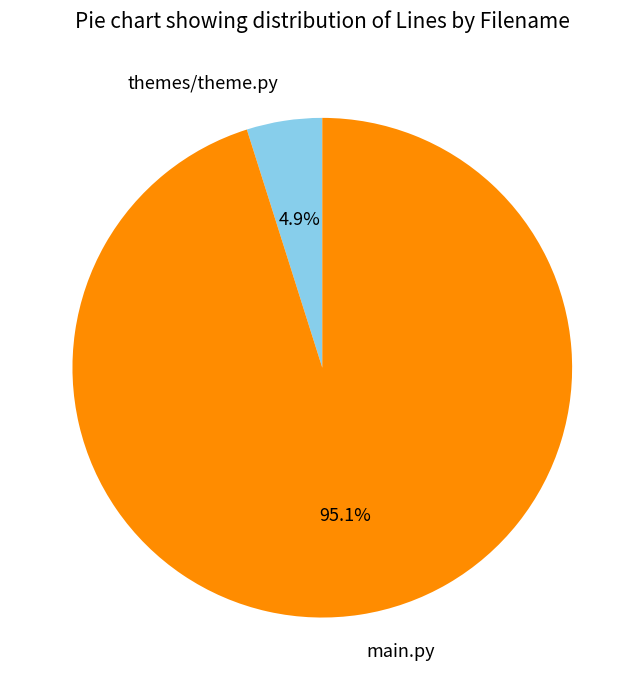

What percentage is the main.py slice, to the nearest percent?

95%